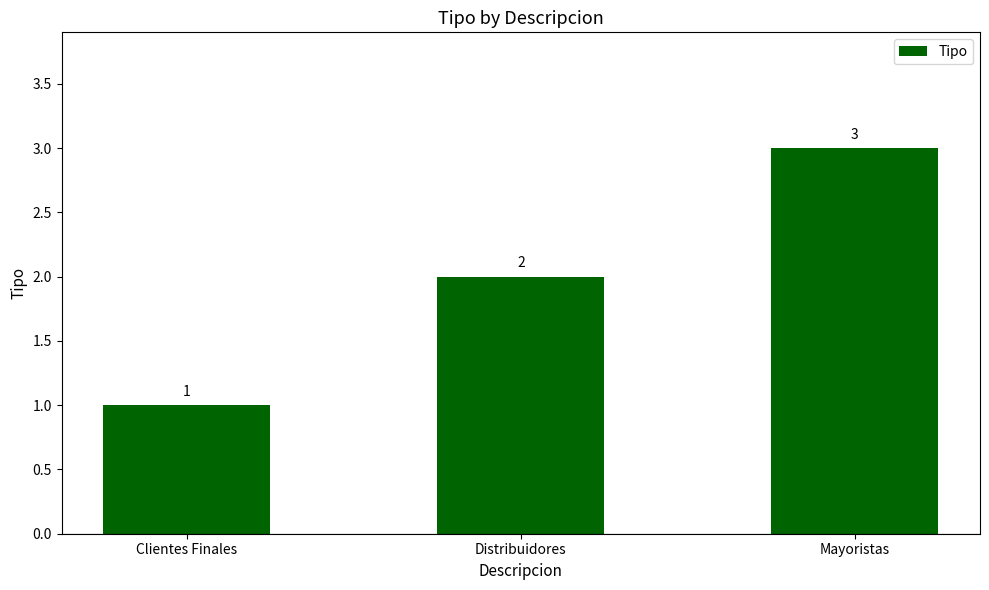

The chart shows a value of 1 at Clientes Finales. True or false?

True